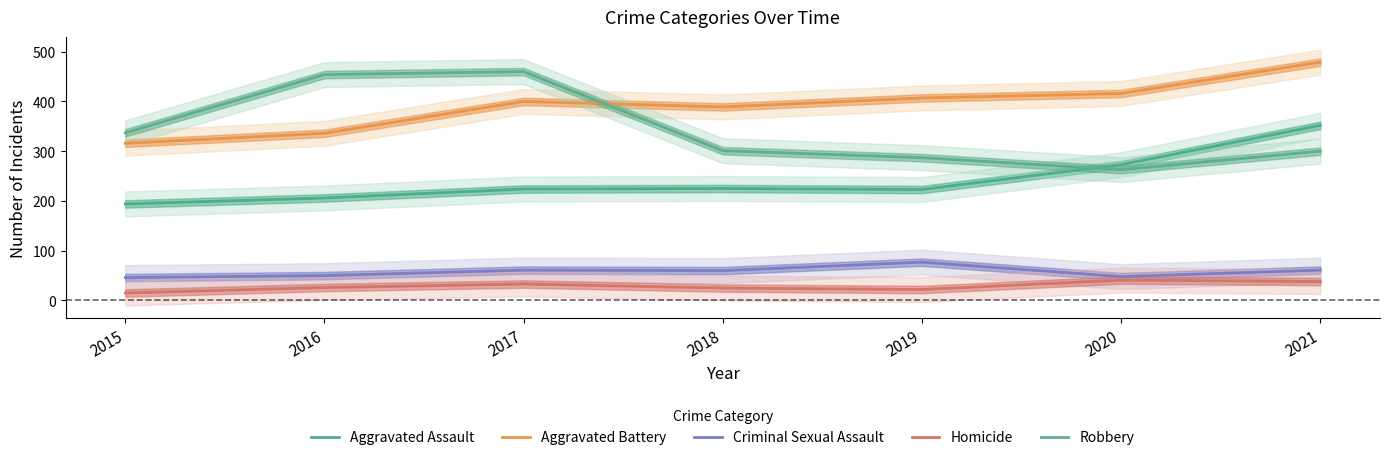

At 2021, list the series in order from largest to smallest.

Aggravated Battery, Aggravated Assault, Robbery, Criminal Sexual Assault, Homicide